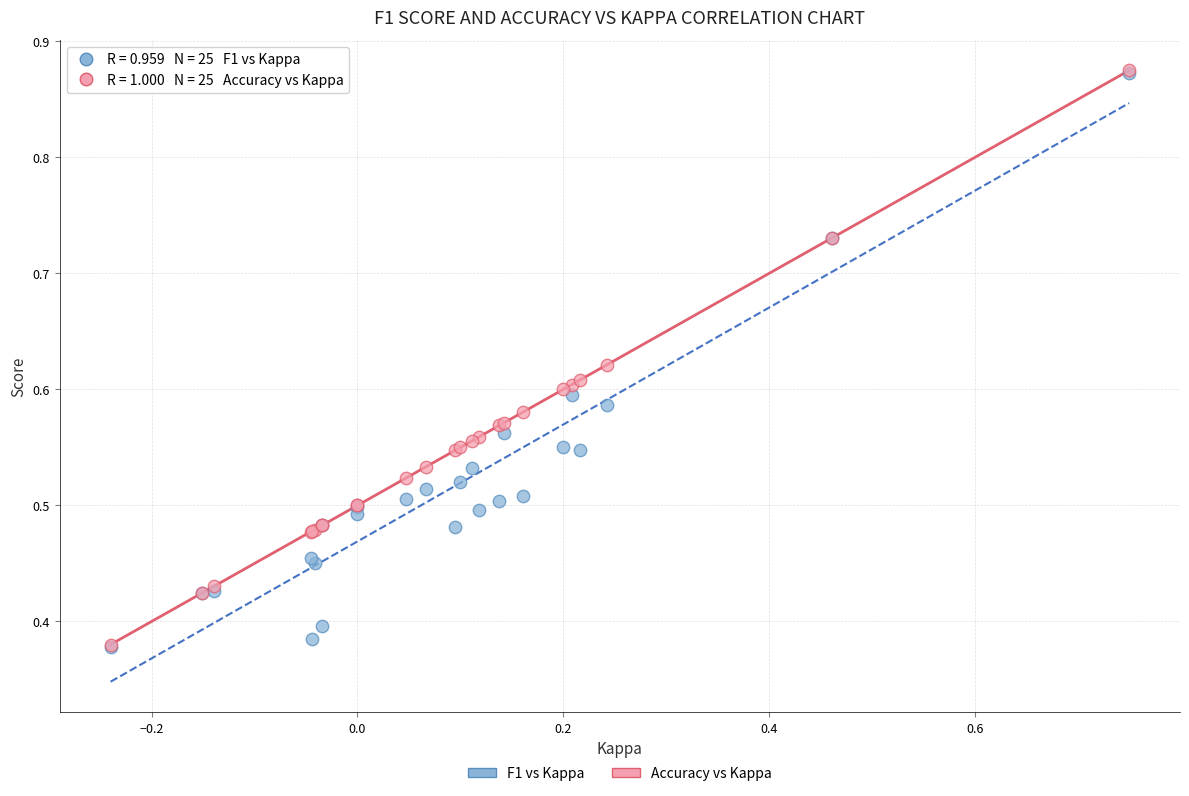

What are all the series names shown in the legend?

F1 vs Kappa, Accuracy vs Kappa